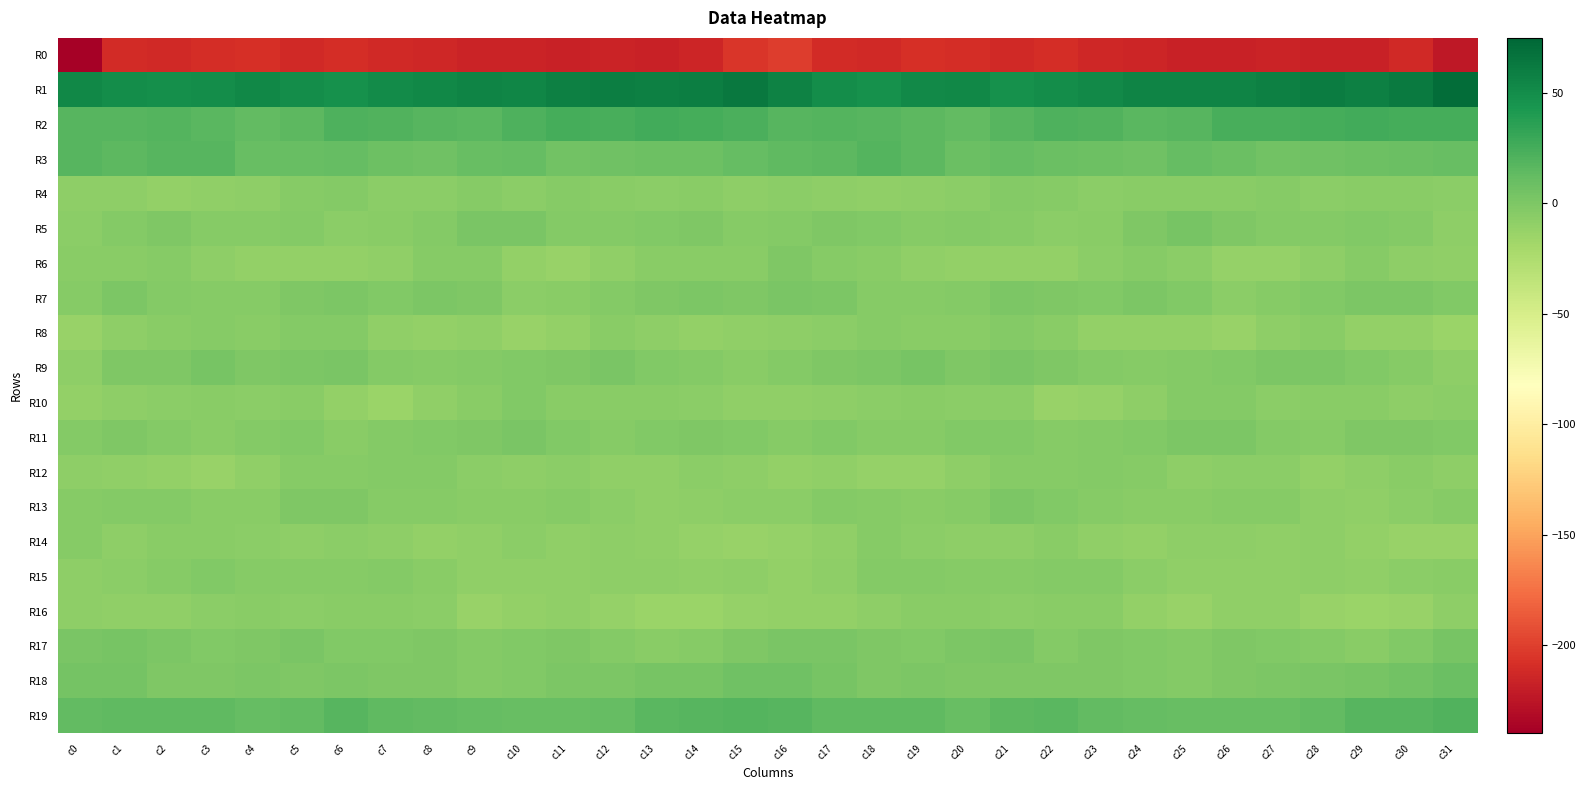

Reading left to right, transcribe all the data shown in this chart.

R0: c0=-237.6	c1=-211.5	c2=-212.8	c3=-209.3	c4=-208.4	c5=-212.1	c6=-210.2	c7=-212.9	c8=-213.9	c9=-216.4	c10=-216.6	c11=-216.9	c12=-215.7	c13=-217.8	c14=-214.3	c15=-204.6	c16=-201.7	c17=-211.4	c18=-212.0	c19=-208.1	c20=-209.8	c21=-212.3	c22=-210.0	c23=-213.9	c24=-214.4	c25=-216.8	c26=-217.0	c27=-215.9	c28=-216.7	c29=-217.2	c30=-212.4	c31=-223.4
R1: c0=53.6	c1=50.1	c2=48.7	c3=49.6	c4=53.7	c5=49.9	c6=47.8	c7=51.2	c8=53.9	c9=56.2	c10=55.3	c11=58.0	c12=60.0	c13=58.9	c14=59.6	c15=63.7	c16=56.8	c17=50.1	c18=47.8	c19=51.7	c20=53.3	c21=47.7	c22=49.4	c23=52.2	c24=55.6	c25=55.6	c26=56.2	c27=58.6	c28=60.3	c29=58.3	c30=62.0	c31=70.7
R2: c0=18.1	c1=17.9	c2=19.4	c3=17.0	c4=12.8	c5=14.9	c6=21.1	c7=20.4	c8=18.1	c9=16.7	c10=21.4	c11=24.6	c12=24.1	c13=26.3	c14=25.0	c15=23.0	c16=18.2	c17=18.9	c18=18.4	c19=15.5	c20=12.8	c21=17.2	c22=21.7	c23=19.7	c24=17.1	c25=17.9	c26=23.4	c27=24.2	c28=25.2	c29=26.0	c30=25.1	c31=25.7
R3: c0=17.8	c1=14.8	c2=17.7	c3=18.3	c4=11.0	c5=10.8	c6=11.2	c7=7.6	c8=6.7	c9=9.9	c10=11.2	c11=5.8	c12=6.8	c13=7.8	c14=8.5	c15=11.7	c16=13.7	c17=15.2	c18=19.1	c19=15.7	c20=9.5	c21=11.9	c22=9.4	c23=7.6	c24=6.8	c25=11.8	c26=9.0	c27=6.0	c28=7.2	c29=8.1	c30=8.8	c31=9.9
R4: c0=-8.0	c1=-7.7	c2=-10.1	c3=-8.7	c4=-7.6	c5=-4.6	c6=-3.5	c7=-6.6	c8=-6.6	c9=-4.6	c10=-6.4	c11=-4.0	c12=-5.7	c13=-6.3	c14=-5.3	c15=-7.9	c16=-7.0	c17=-8.3	c18=-9.9	c19=-8.1	c20=-6.9	c21=-3.5	c22=-4.5	c23=-7.1	c24=-5.2	c25=-5.5	c26=-5.6	c27=-4.1	c28=-6.5	c29=-5.6	c30=-6.0	c31=-6.6
R5: c0=-6.6	c1=-2.8	c2=-1.0	c3=-4.5	c4=-4.3	c5=-3.5	c6=-6.6	c7=-6.0	c8=-3.2	c9=2.3	c10=1.6	c11=-3.4	c12=-2.7	c13=-2.5	c14=-1.0	c15=-4.1	c16=-3.1	c17=-0.8	c18=-2.2	c19=-4.8	c20=-3.5	c21=-4.8	c22=-6.6	c23=-5.4	c24=-1.0	c25=3.1	c26=-0.4	c27=-3.7	c28=-2.5	c29=-1.6	c30=-2.8	c31=-7.5
R6: c0=-5.8	c1=-5.4	c2=-4.1	c3=-8.6	c4=-10.2	c5=-10.6	c6=-10.9	c7=-9.0	c8=-4.9	c9=-4.7	c10=-10.0	c11=-13.0	c12=-9.3	c13=-5.0	c14=-5.9	c15=-5.5	c16=-0.8	c17=-4.5	c18=-5.2	c19=-9.6	c20=-10.3	c21=-10.7	c22=-10.9	c23=-7.0	c24=-4.0	c25=-6.5	c26=-11.6	c27=-12.2	c28=-7.7	c29=-4.5	c30=-7.7	c31=-8.7
R7: c0=-4.6	c1=0.2	c2=-3.0	c3=-4.1	c4=-4.4	c5=-0.8	c6=0.8	c7=-2.1	c8=0.3	c9=-0.5	c10=-6.3	c11=-5.9	c12=-2.6	c13=-0.4	c14=0.8	c15=-1.0	c16=2.0	c17=-0.1	c18=-3.8	c19=-4.0	c20=-3.7	c21=0.7	c22=-0.5	c23=-1.4	c24=0.9	c25=-2.5	c26=-7.3	c27=-4.1	c28=-2.1	c29=0.2	c30=0.1	c31=-1.7
R8: c0=-13.4	c1=-8.0	c2=-5.4	c3=-4.5	c4=-5.7	c5=-3.7	c6=-3.3	c7=-9.3	c8=-10.9	c9=-9.6	c10=-12.9	c11=-10.9	c12=-5.3	c13=-8.5	c14=-10.6	c15=-8.8	c16=-8.2	c17=-6.6	c18=-4.6	c19=-5.0	c20=-5.5	c21=-2.6	c22=-5.4	c23=-10.9	c24=-10.2	c25=-10.3	c26=-13.5	c27=-8.1	c28=-5.6	c29=-10.0	c30=-10.8	c31=-14.1
R9: c0=-7.5	c1=-0.8	c2=-0.1	c3=2.9	c4=-0.1	c5=0.1	c6=1.3	c7=-2.5	c8=-3.9	c9=-3.7	c10=-1.8	c11=-1.3	c12=1.7	c13=-1.6	c14=-3.5	c15=-5.0	c16=-2.9	c17=-0.3	c18=0.7	c19=2.6	c20=-1.2	c21=1.4	c22=-0.4	c23=-3.1	c24=-4.2	c25=-2.6	c26=-1.9	c27=0.1	c28=0.9	c29=-2.3	c30=-4.6	c31=-7.8
R10: c0=-11.0	c1=-7.8	c2=-7.0	c3=-5.7	c4=-6.7	c5=-5.7	c6=-10.7	c7=-13.9	c8=-9.6	c9=-6.1	c10=-1.5	c11=-5.7	c12=-5.7	c13=-5.8	c14=-7.4	c15=-8.9	c16=-9.0	c17=-7.7	c18=-6.7	c19=-5.8	c20=-6.5	c21=-6.7	c22=-12.9	c23=-12.4	c24=-8.4	c25=-3.6	c26=-2.6	c27=-6.2	c28=-5.6	c29=-6.0	c30=-8.1	c31=-6.4
R11: c0=-3.7	c1=-1.1	c2=-2.8	c3=-5.3	c4=-3.5	c5=-1.4	c6=-5.1	c7=-3.4	c8=-2.3	c9=-0.6	c10=1.5	c11=-2.4	c12=-4.8	c13=-2.2	c14=-0.6	c15=-1.4	c16=-3.9	c17=-1.4	c18=-4.5	c19=-4.9	c20=-2.4	c21=-2.5	c22=-4.9	c23=-2.7	c24=-2.2	c25=0.9	c26=0.6	c27=-3.6	c28=-4.5	c29=-0.8	c30=-1.0	c31=-1.7
R12: c0=-8.3	c1=-9.1	c2=-10.4	c3=-13.1	c4=-9.4	c5=-4.9	c6=-3.9	c7=-3.1	c8=-2.9	c9=-6.7	c10=-8.2	c11=-6.3	c12=-9.0	c13=-9.4	c14=-6.3	c15=-7.6	c16=-10.0	c17=-9.9	c18=-11.7	c19=-12.3	c20=-7.8	c21=-3.8	c22=-3.8	c23=-2.6	c24=-4.1	c25=-7.6	c26=-7.4	c27=-6.8	c28=-10.0	c29=-8.1	c30=-5.9	c31=-7.7
R13: c0=-4.1	c1=-3.4	c2=-2.9	c3=-5.9	c4=-5.3	c5=-0.3	c6=-0.2	c7=-4.9	c8=-4.5	c9=-5.4	c10=-5.0	c11=-4.9	c12=-6.4	c13=-8.9	c14=-8.1	c15=-7.1	c16=-6.7	c17=-3.3	c18=-4.4	c19=-6.0	c20=-3.8	c21=1.0	c22=-2.1	c23=-5.0	c24=-5.0	c25=-5.2	c26=-4.8	c27=-5.0	c28=-7.6	c29=-8.9	c30=-7.2	c31=-4.0
R14: c0=-4.9	c1=-8.2	c2=-5.2	c3=-5.6	c4=-7.3	c5=-8.6	c6=-6.3	c7=-7.9	c8=-10.8	c9=-9.4	c10=-7.4	c11=-9.5	c12=-7.7	c13=-9.4	c14=-12.0	c15=-12.6	c16=-11.4	c17=-9.0	c18=-4.2	c19=-6.7	c20=-7.8	c21=-8.0	c22=-6.0	c23=-9.3	c24=-10.9	c25=-8.5	c26=-8.1	c27=-9.2	c28=-7.5	c29=-10.6	c30=-12.5	c31=-13.3
R15: c0=-7.6	c1=-7.2	c2=-4.6	c3=-2.2	c4=-3.9	c5=-4.5	c6=-3.9	c7=-3.2	c8=-5.3	c9=-9.0	c10=-9.1	c11=-8.8	c12=-8.1	c13=-8.3	c14=-9.0	c15=-7.8	c16=-10.4	c17=-7.7	c18=-2.6	c19=-2.9	c20=-4.6	c21=-4.4	c22=-3.5	c23=-3.3	c24=-7.0	c25=-9.7	c26=-8.9	c27=-8.8	c28=-7.5	c29=-9.4	c30=-7.2	c31=-5.1
R16: c0=-8.2	c1=-8.9	c2=-9.0	c3=-6.9	c4=-5.0	c5=-6.8	c6=-6.2	c7=-5.1	c8=-7.1	c9=-13.4	c10=-10.5	c11=-9.0	c12=-11.9	c13=-13.6	c14=-13.8	c15=-12.3	c16=-11.1	c17=-10.1	c18=-8.1	c19=-6.0	c20=-5.4	c21=-7.2	c22=-5.5	c23=-5.0	c24=-9.9	c25=-13.5	c26=-9.3	c27=-9.7	c28=-13.0	c29=-13.7	c30=-12.6	c31=-8.3
R17: c0=1.4	c1=3.3	c2=0.2	c3=-1.7	c4=-0.1	c5=2.3	c6=-1.9	c7=-2.5	c8=-1.0	c9=-3.1	c10=-1.7	c11=-0.8	c12=-2.6	c13=-5.5	c14=-4.6	c15=-0.6	c16=1.4	c17=2.4	c18=-1.0	c19=-1.4	c20=1.0	c21=1.4	c22=-3.1	c23=-0.9	c24=-2.3	c25=-3.4	c26=-0.6	c27=-1.5	c28=-3.7	c29=-5.9	c30=-2.2	c31=3.4
R18: c0=4.3	c1=4.4	c2=-0.6	c3=-0.7	c4=0.6	c5=-1.2	c6=0.1	c7=-0.9	c8=-0.7	c9=-2.5	c10=-2.1	c11=0.9	c12=0.5	c13=3.3	c14=3.5	c15=6.9	c16=6.7	c17=2.4	c18=-0.8	c19=0.1	c20=-0.4	c21=-0.6	c22=-0.1	c23=-0.6	c24=-1.6	c25=-3.1	c26=-0.3	c27=0.4	c28=1.6	c29=3.1	c30=5.6	c31=9.7
R19: c0=12.8	c1=14.7	c2=13.6	c3=13.9	c4=11.7	c5=12.6	c6=17.7	c7=13.8	c8=12.7	c9=11.3	c10=10.2	c11=10.6	c12=12.1	c13=16.3	c14=17.4	c15=19.5	c16=18.3	c17=14.3	c18=13.9	c19=13.7	c20=10.6	c21=15.2	c22=16.7	c23=13.2	c24=11.9	c25=10.6	c26=10.5	c27=11.0	c28=13.3	c29=17.3	c30=18.1	c31=20.6